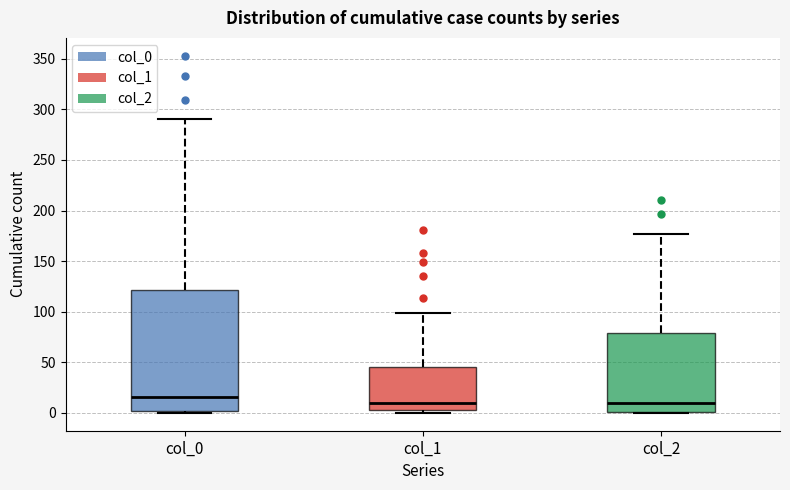

Where is the lower edge of the box for col_0 on the y-axis? The values are not printed on the chart, so give them approximately, as read against the axis.

0